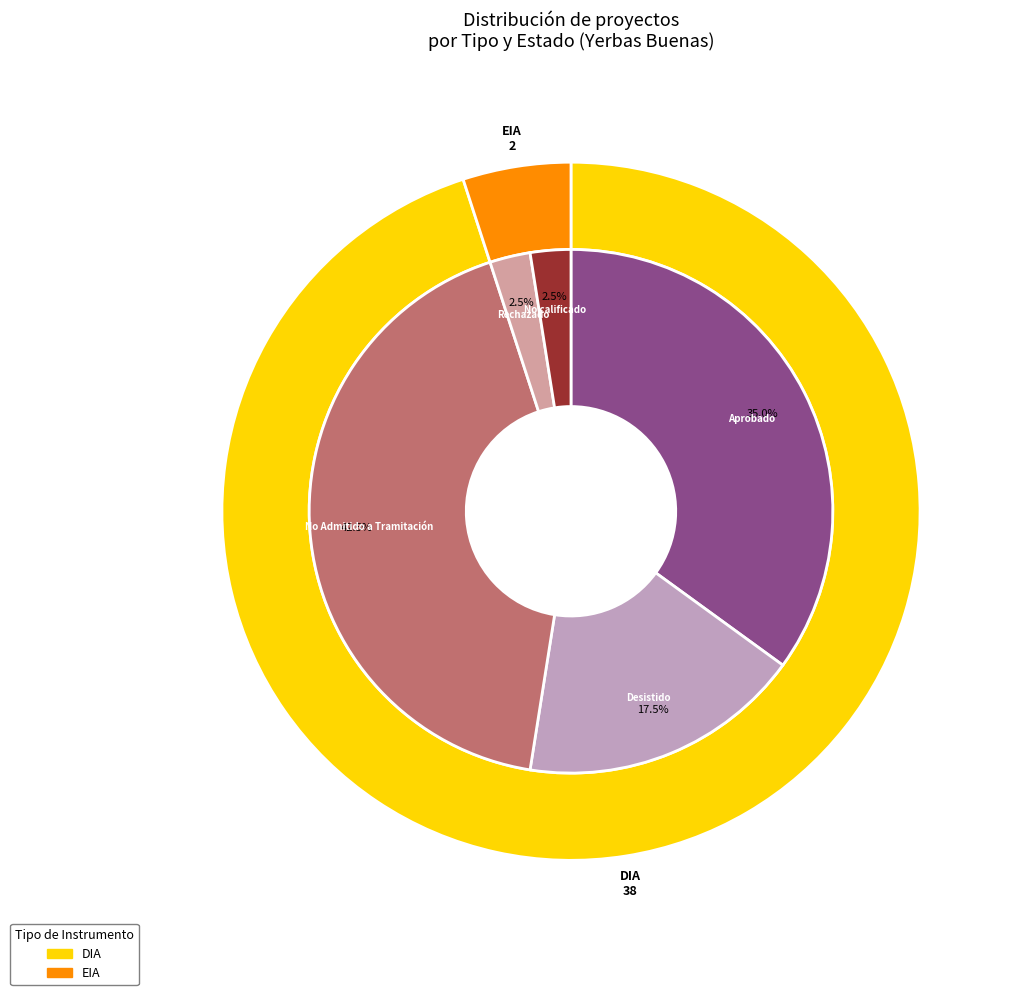

True or false: No Admitido a Tramitación accounts for 42% of the total.

False